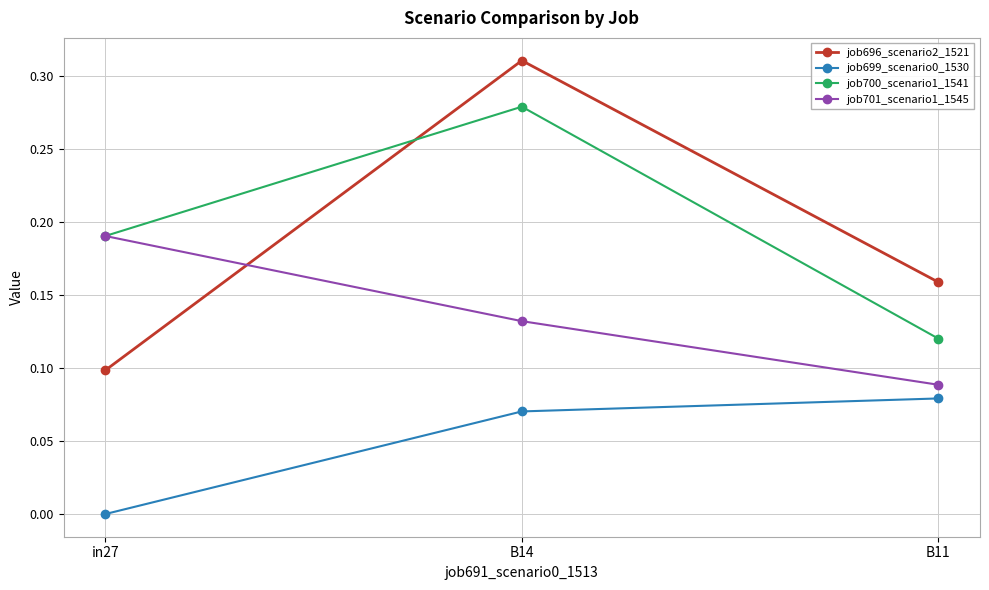

Which category has the lowest value across all series?

in27